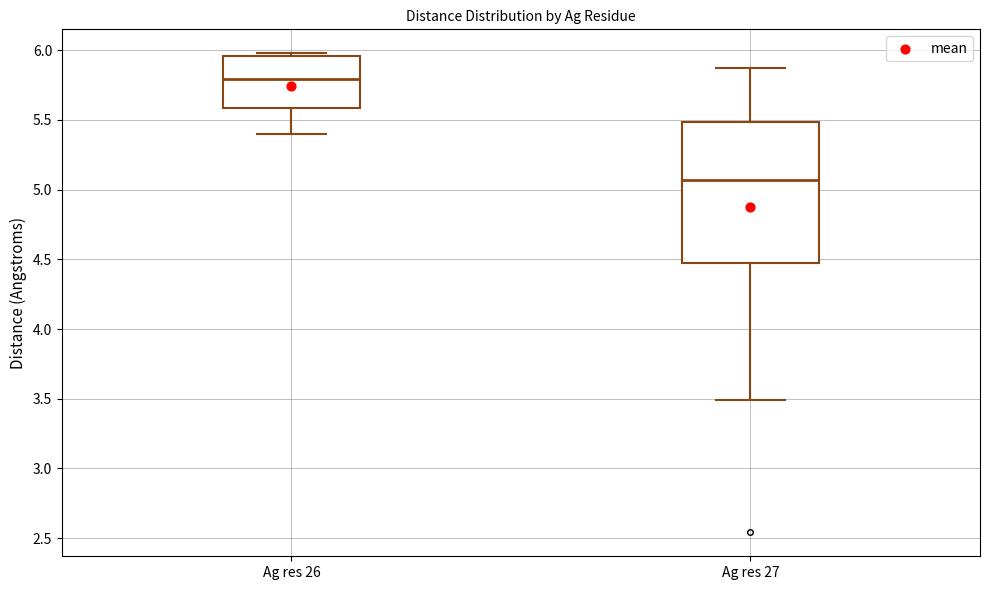

Which box's median line is the highest?

Ag res 26